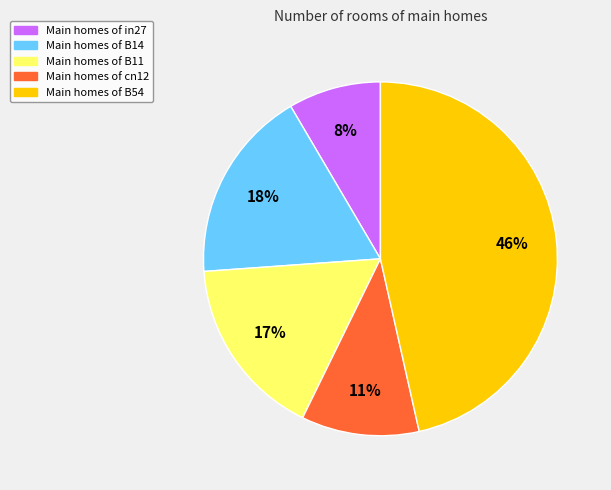

Is the sum of Main homes of B11 and Main homes of in27 greater than half?

No